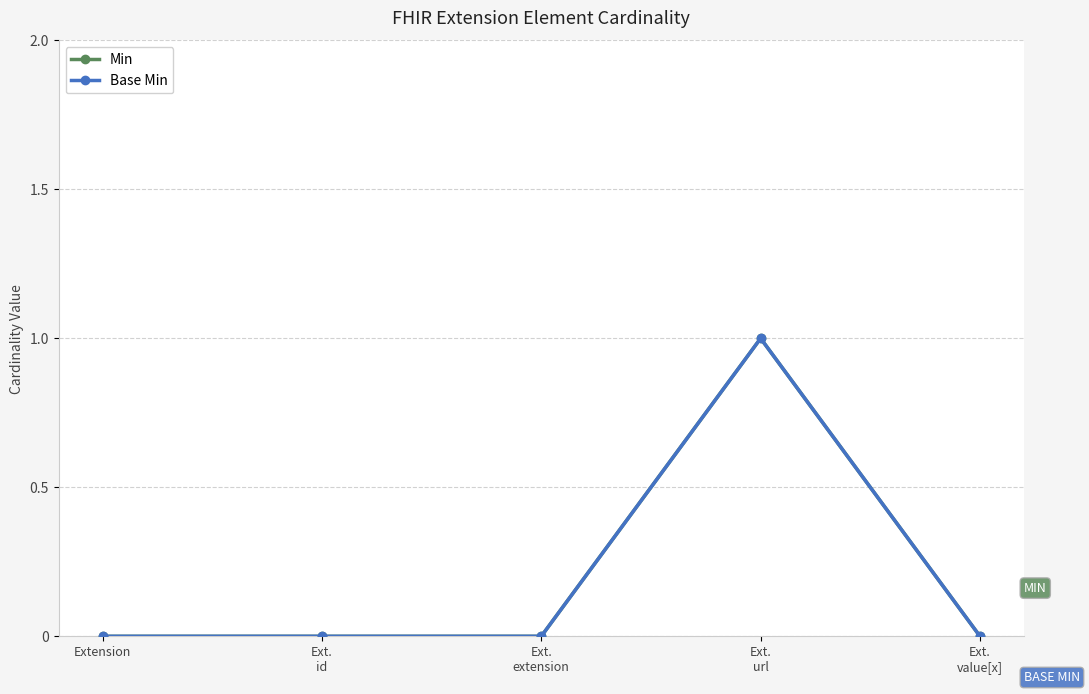

Is this an area chart (filled region under the line)?

No